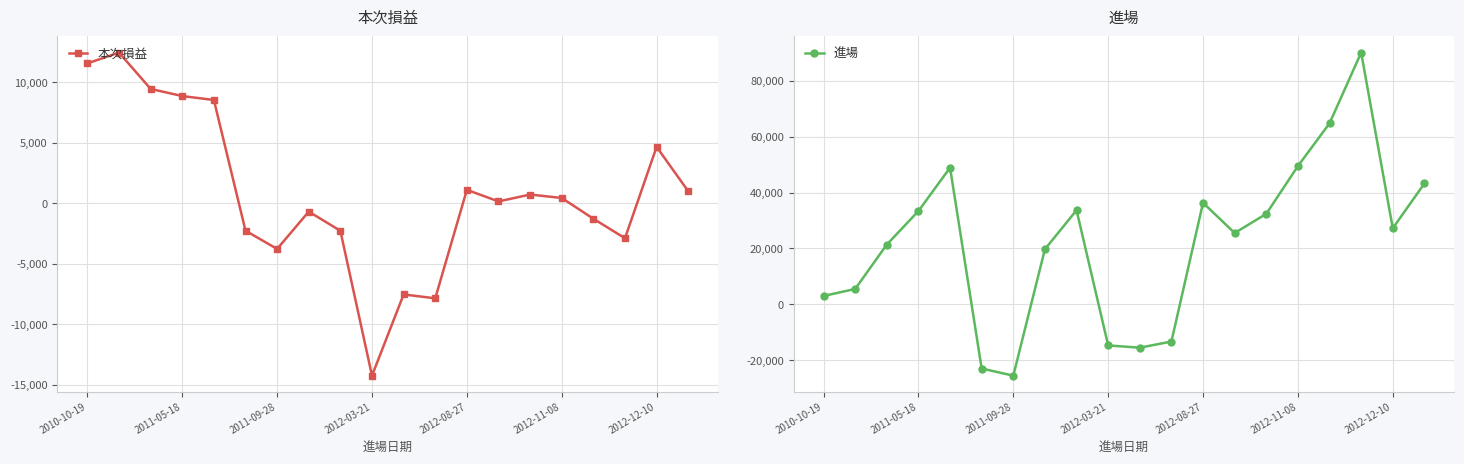

How many interior local peaks does the 本次損益 series have?

6